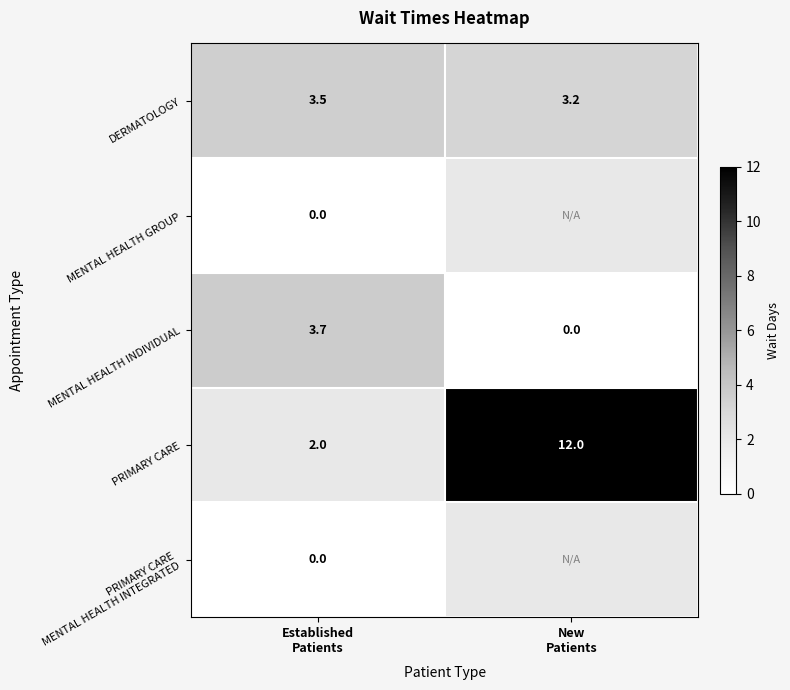

What is the minimum value for DERMATOLOGY?

3.2